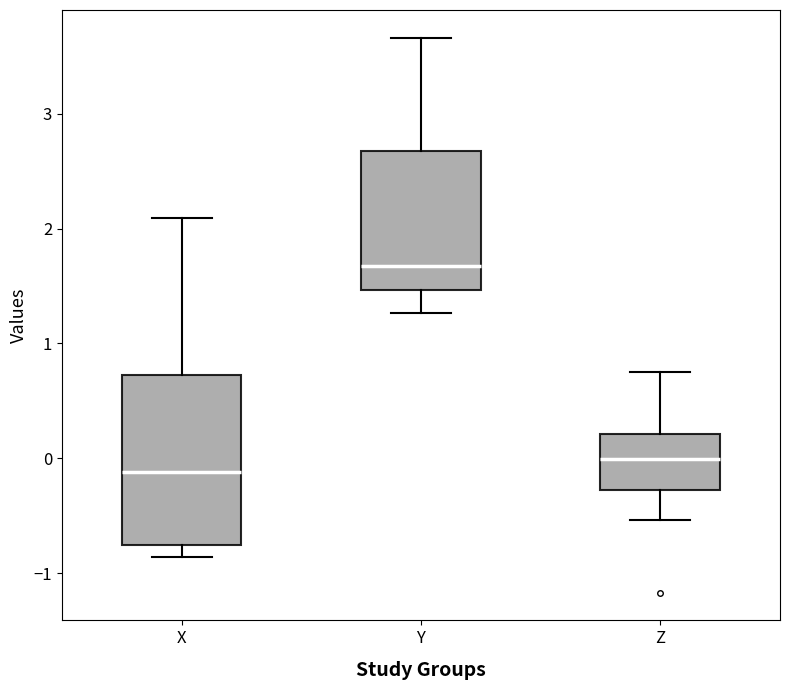

Reading left to right, transcribe this box plot: for each box, give where its median line is, the range the box spans, and where its two whiskers end, as read against the y-axis. The values are not printed on the chart, so give them approximately, as read against the axis.

X: median -0.1, box -0.8 to 0.7, whiskers -0.9 to 2.1
Y: median 1.7, box 1.5 to 2.7, whiskers 1.3 to 3.7
Z: median 0.0, box -0.3 to 0.2, whiskers -0.5 to 0.8